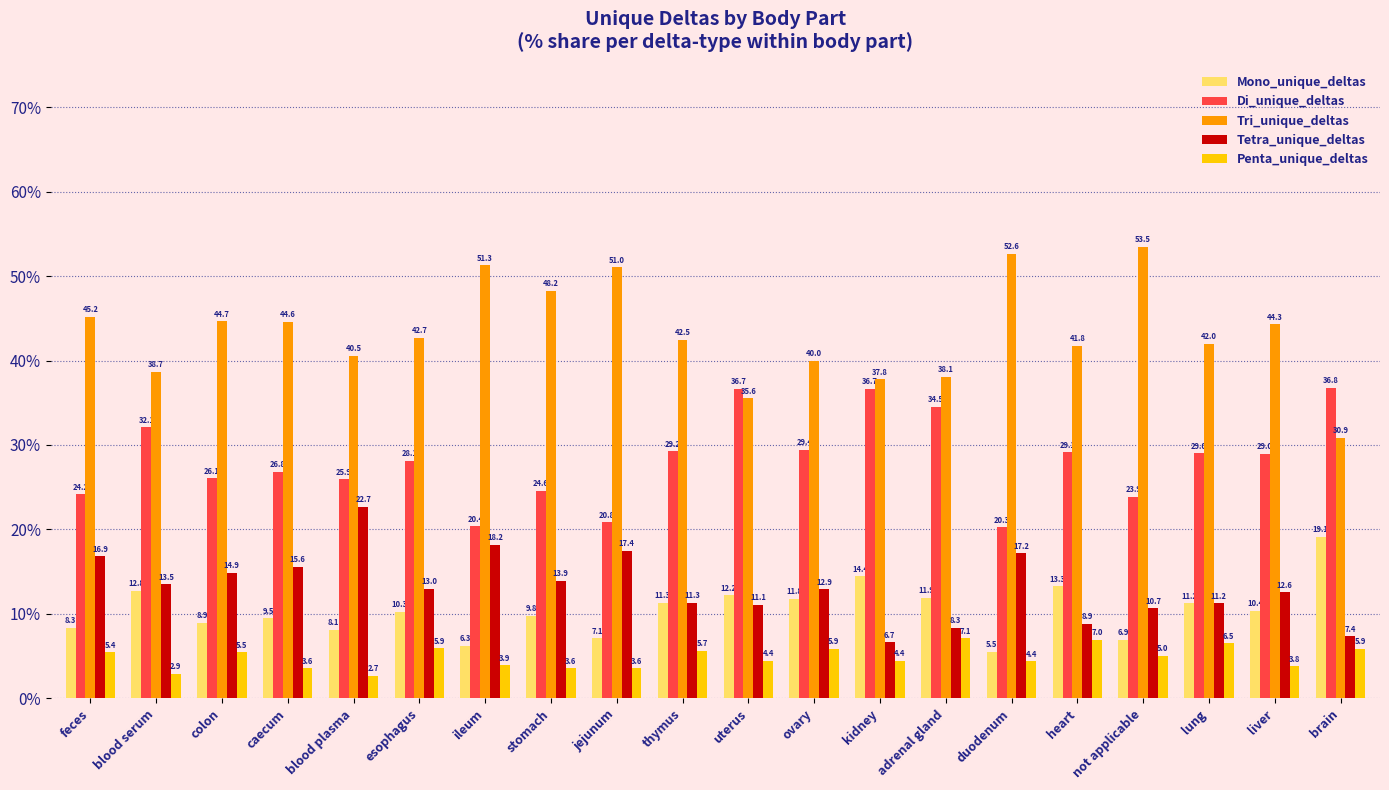

Where does the Di_unique_deltas series first go above 28?

blood serum